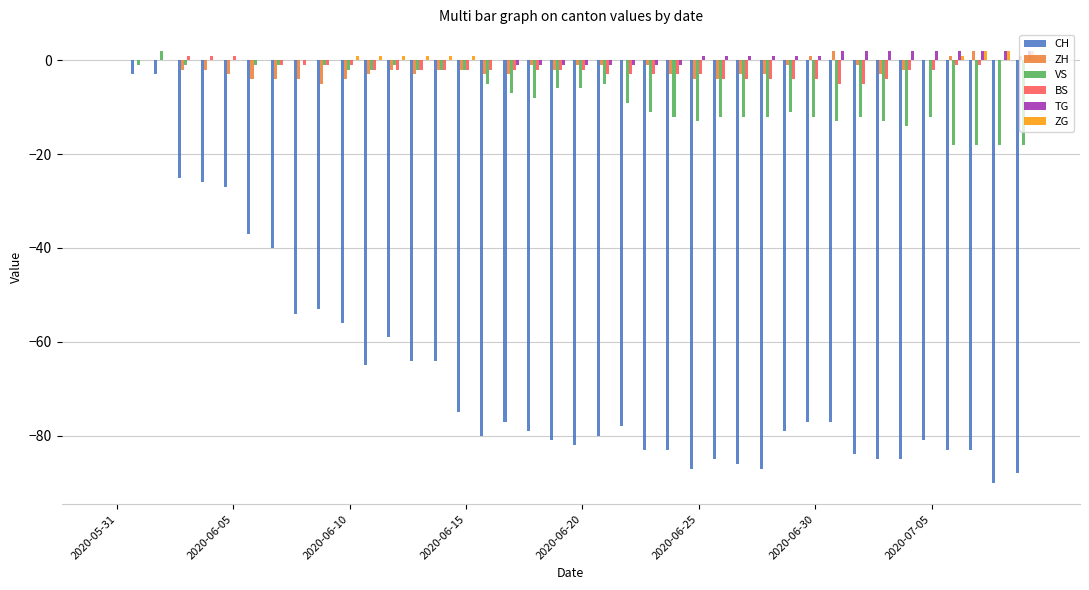

What is the sum of all CH values?

-2631